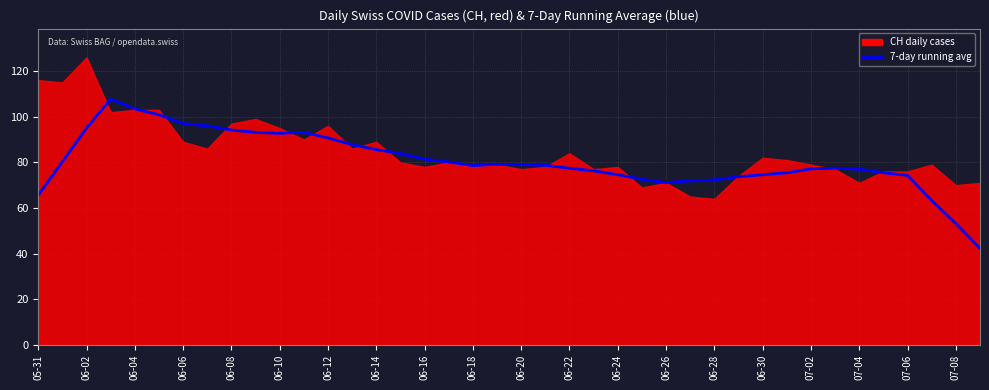

Does the chart display data point markers on the line(s)?

No